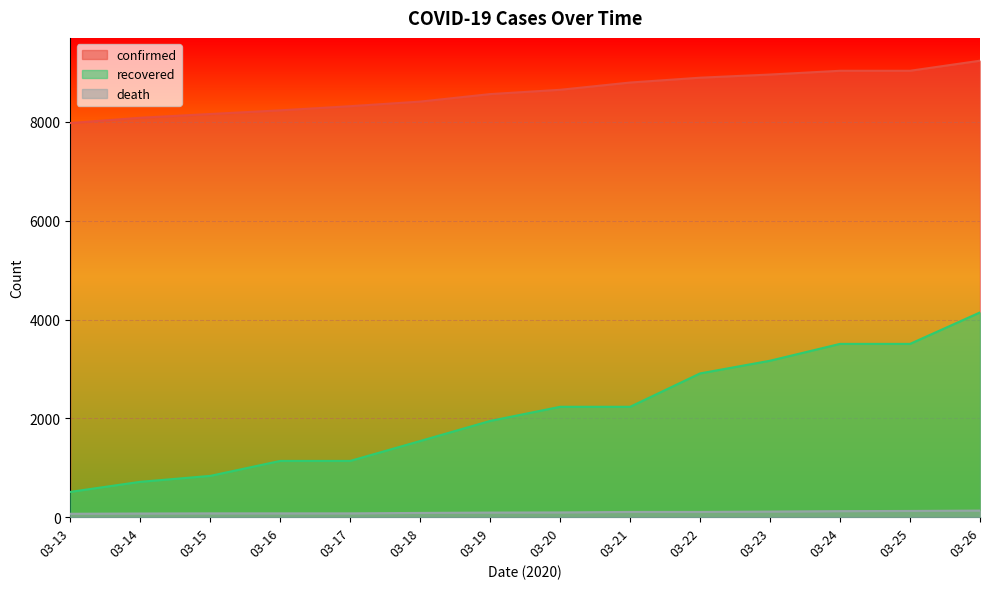

List the series in order of their peak value, lowest first.

death, recovered, confirmed